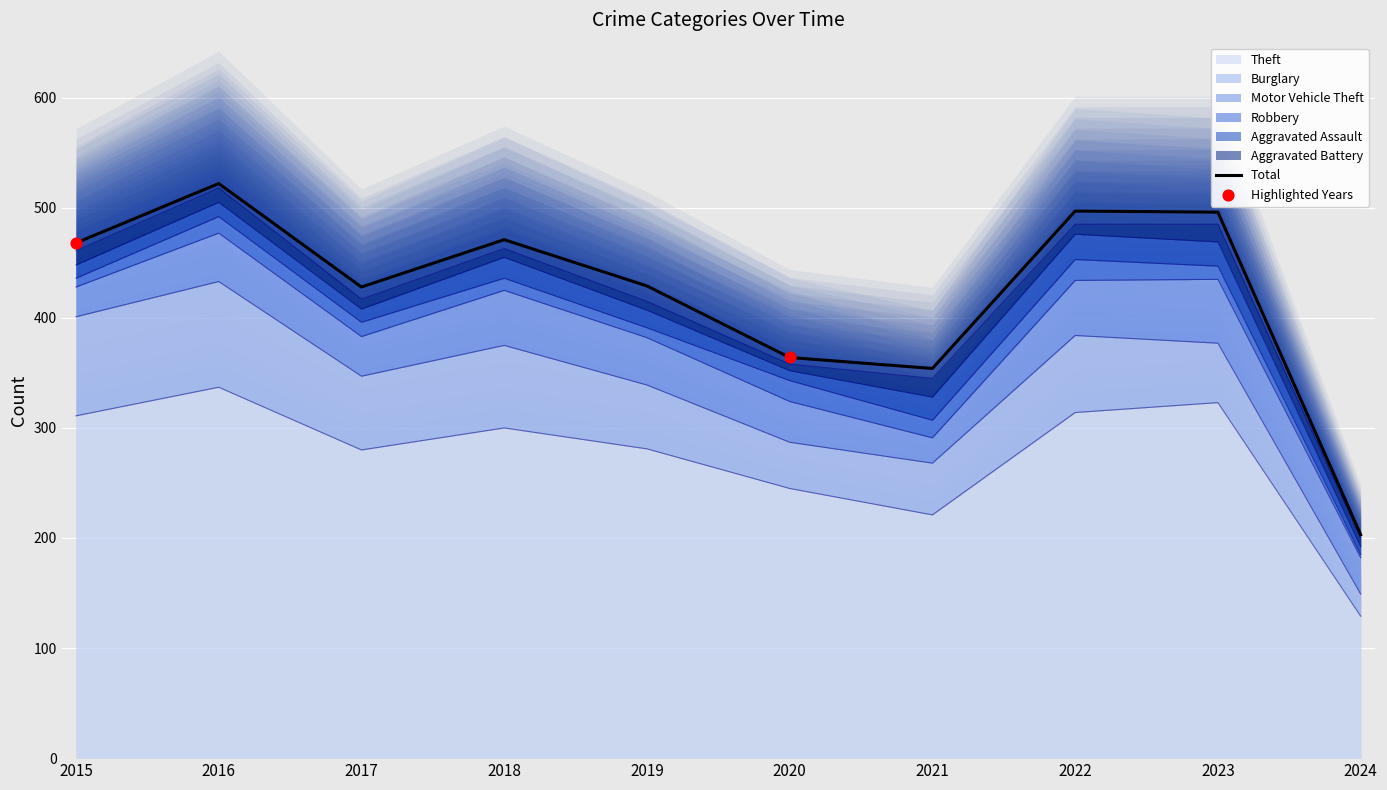

Which series contains the highest Y value?

Theft